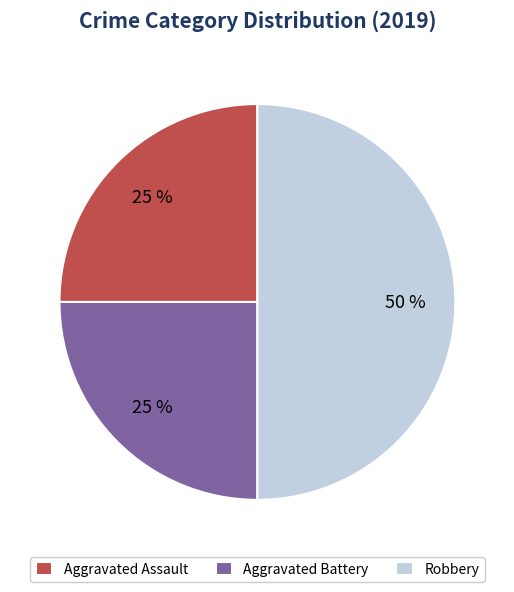

To the nearest percent, what percentage of the pie is Robbery?

50%